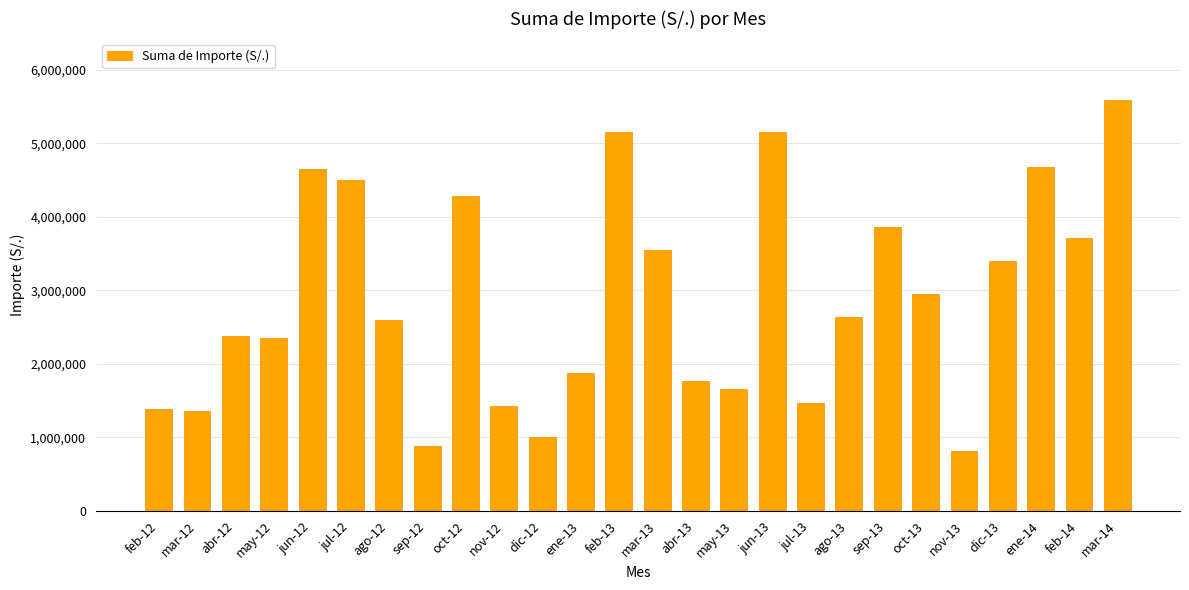

What is the difference between the maximum and minimum values?

4772522